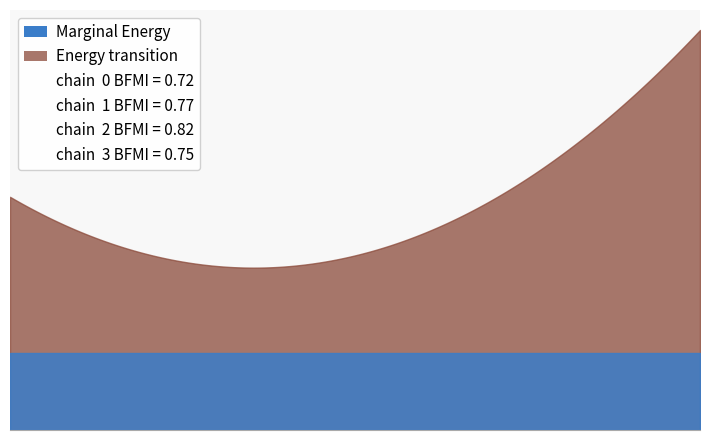

At how many categories does at least one series exceed 0?

3